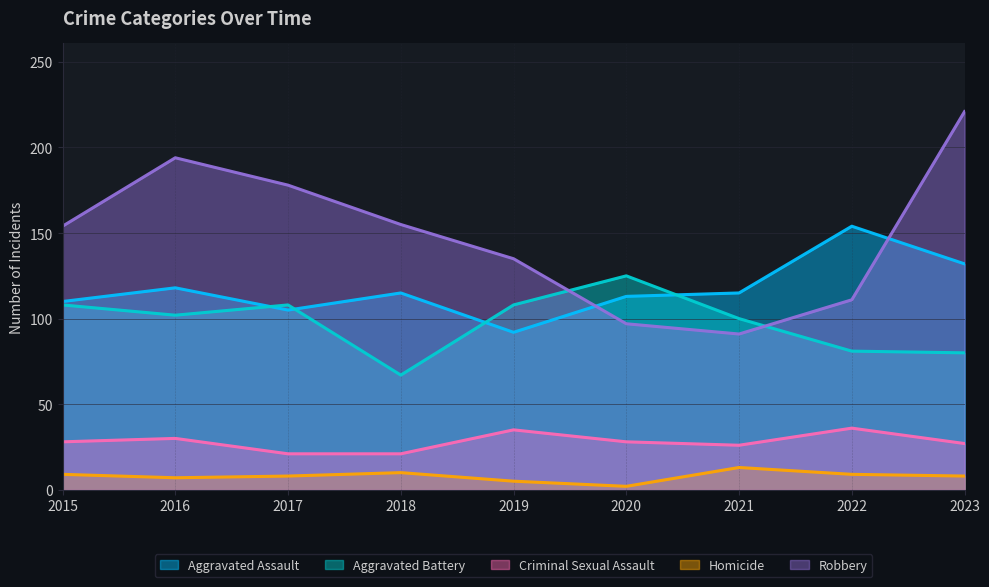

What is the average value of the Aggravated Assault series?

117